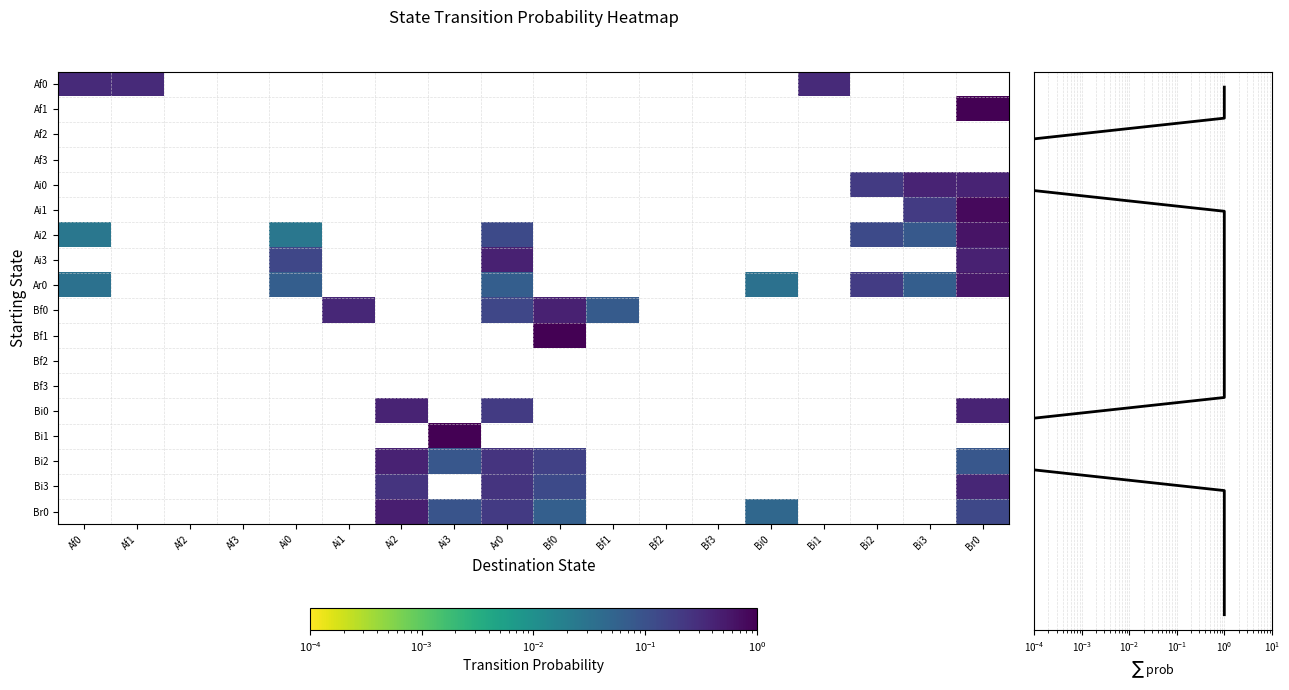

Which series has the largest range (max minus min)?

Ai2